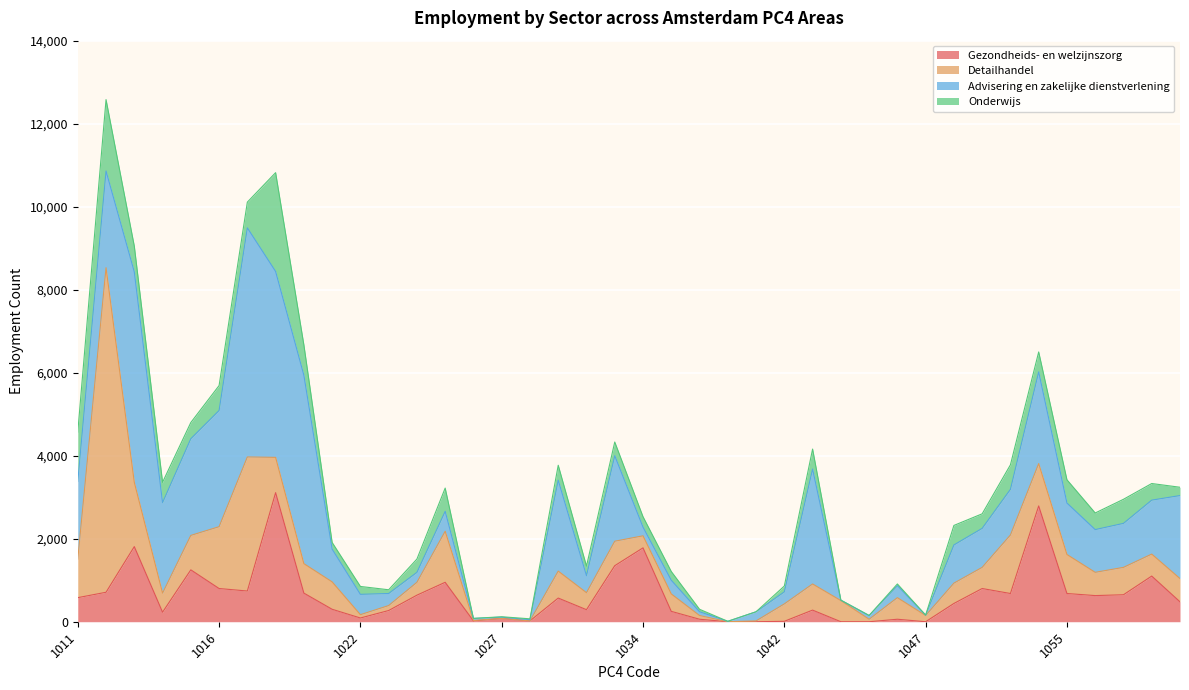

At which category does the chart reach its minimum across all series?

1037